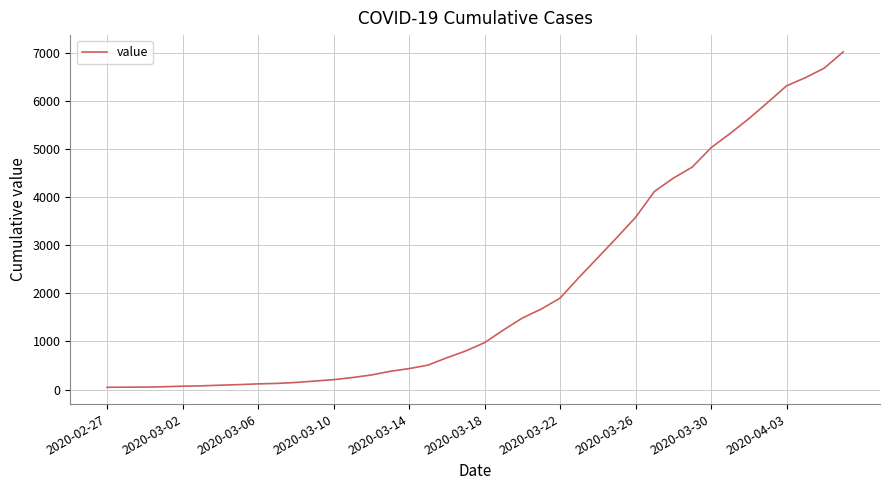

What is the difference between the maximum and minimum values?

6968